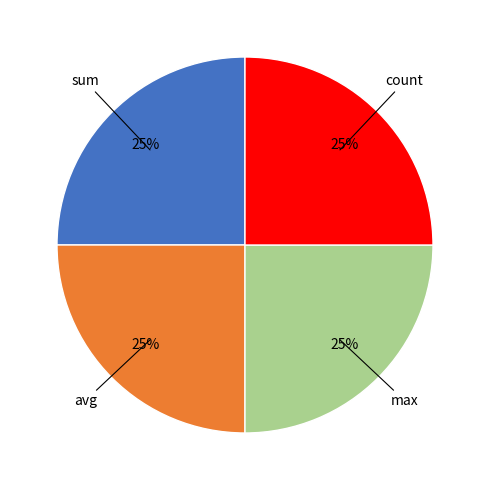

To the nearest percent, what is the average slice percentage?

25%